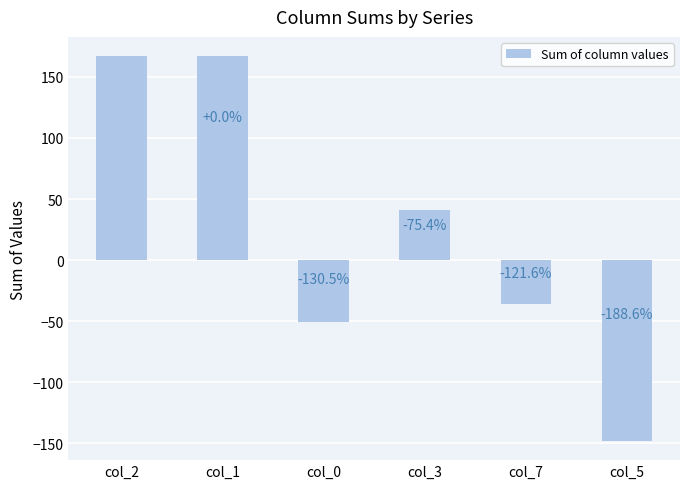

How many bars are there in total?

6